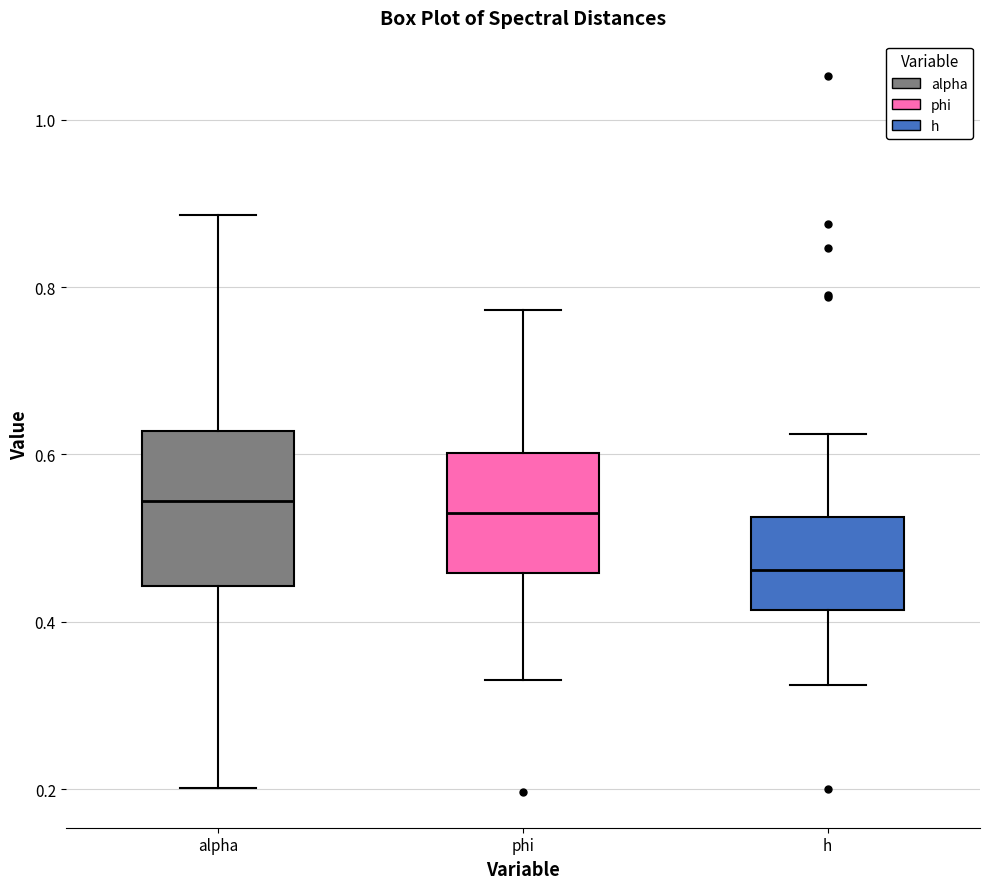

Reading left to right, read every box against the y-axis: the position of its median line, the range the box covers, and the ends of its whiskers. The values are not printed on the chart, so give them approximately, as read against the axis.

alpha: median 0.54, box 0.44 to 0.62, whiskers 0.20 to 0.88
phi: median 0.54, box 0.46 to 0.60, whiskers 0.34 to 0.78
h: median 0.46, box 0.42 to 0.52, whiskers 0.32 to 0.62